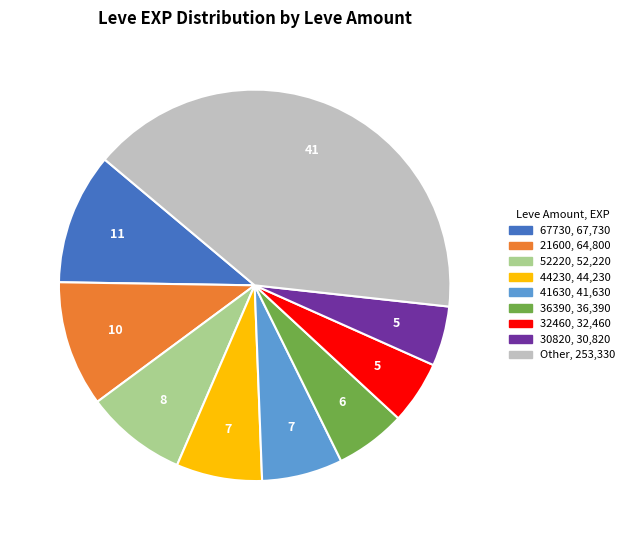

Is there any slice that represents more than half of the pie?

No